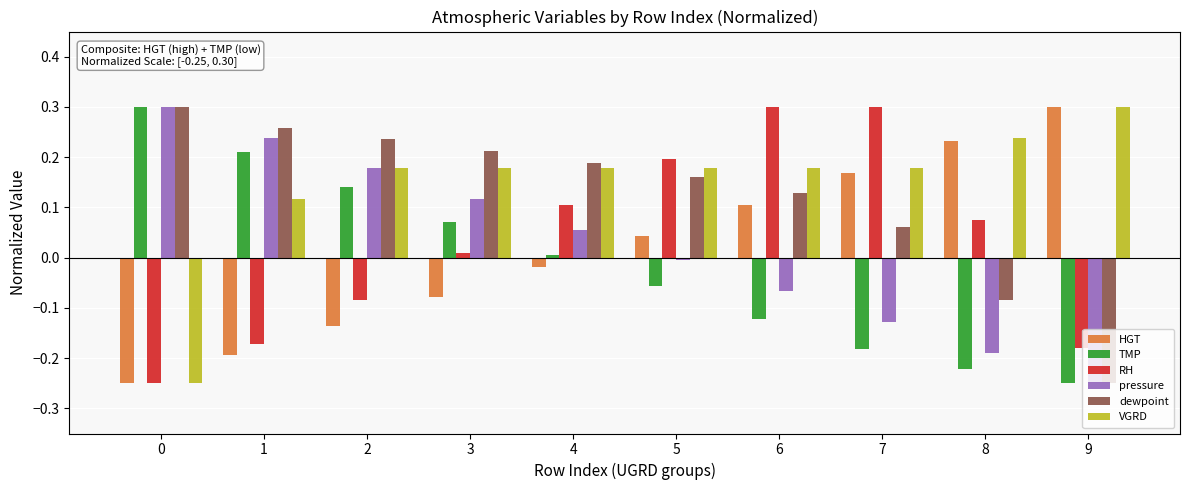

True or false: VGRD has a value of 0.3 at 9.

True